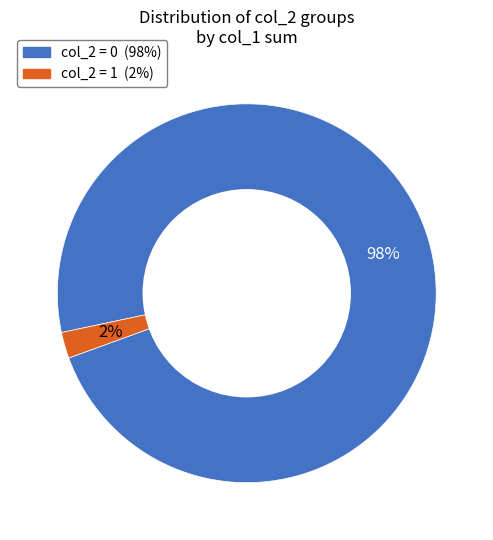

How many segments does this pie chart have?

2